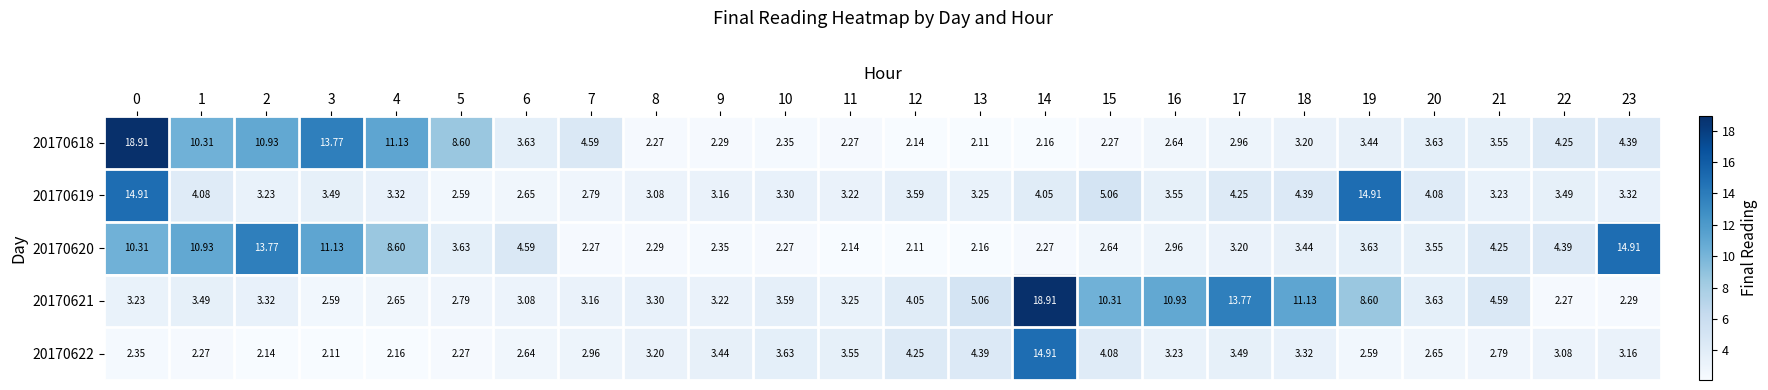

Is the value of 20170621 at 9 greater than the value of 20170618 at 6?

No